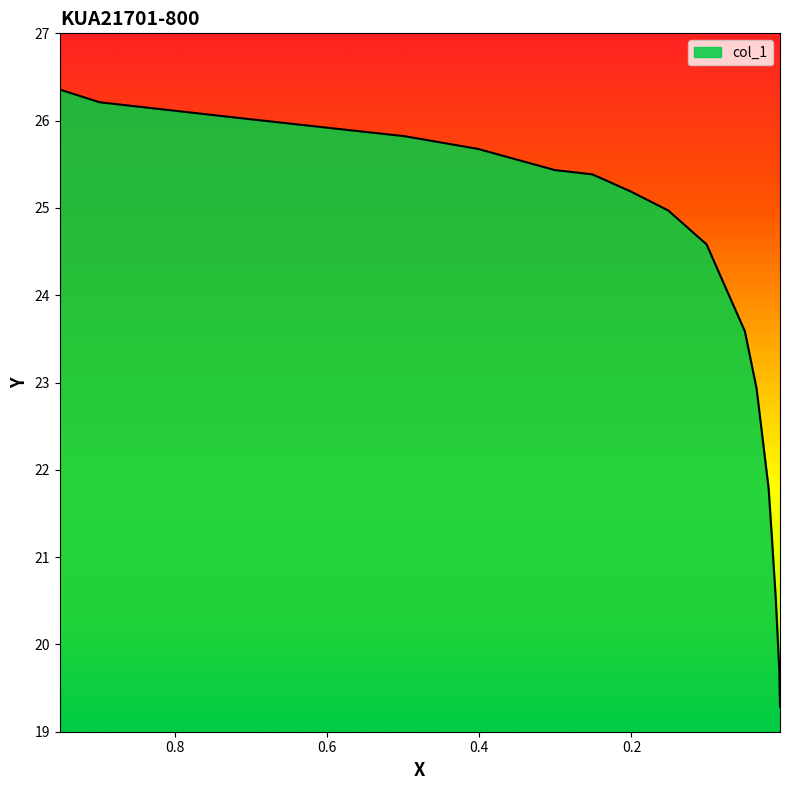

How many data points are less than 25?

9